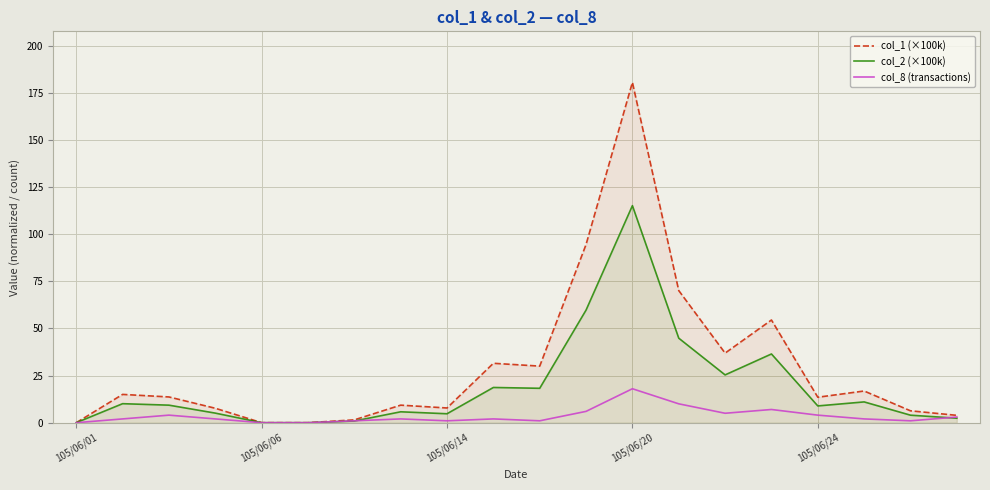

What is the approximate value of col_1 (×100k) at 6?

1.5